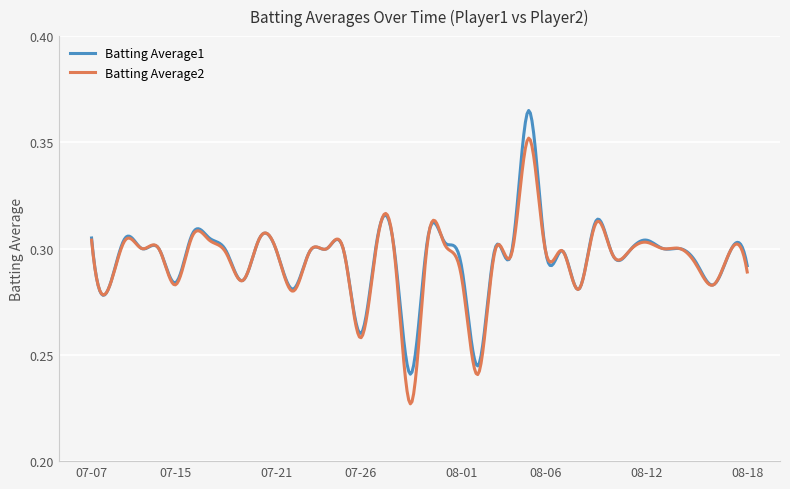

List the series in order of their peak value, highest first.

Batting Average1, Batting Average2